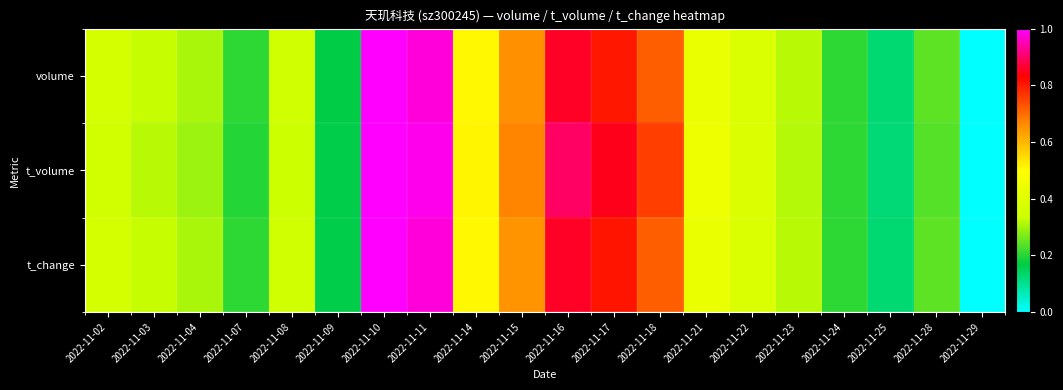

Which series has the largest range (max minus min)?

volume